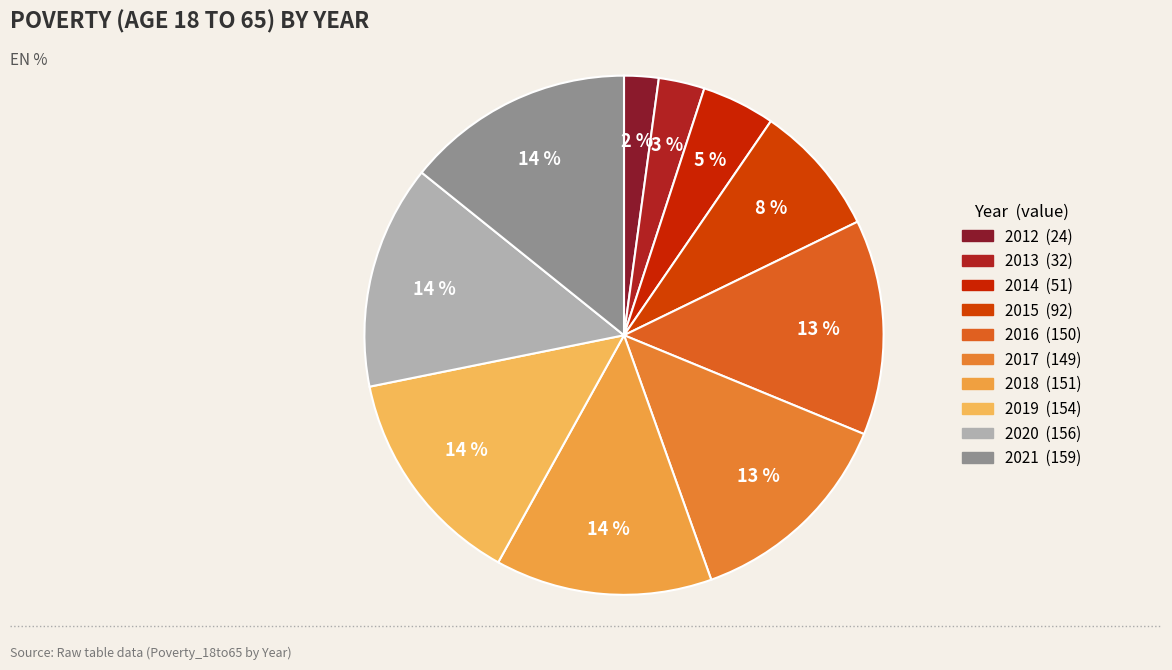

Count the number of slices in the pie.

10